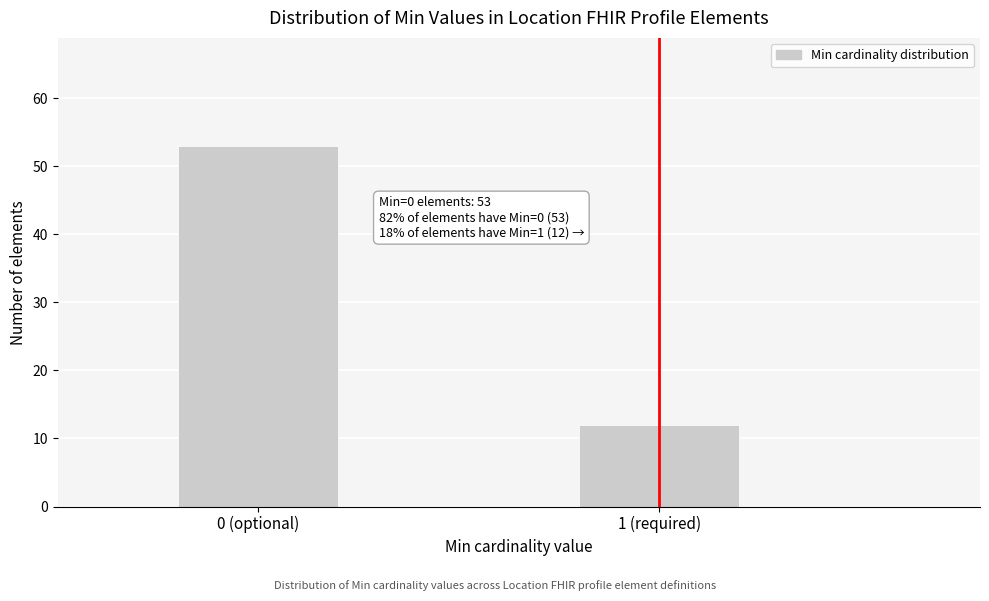

Reading left to right, list all the values displayed in this chart.

53	12